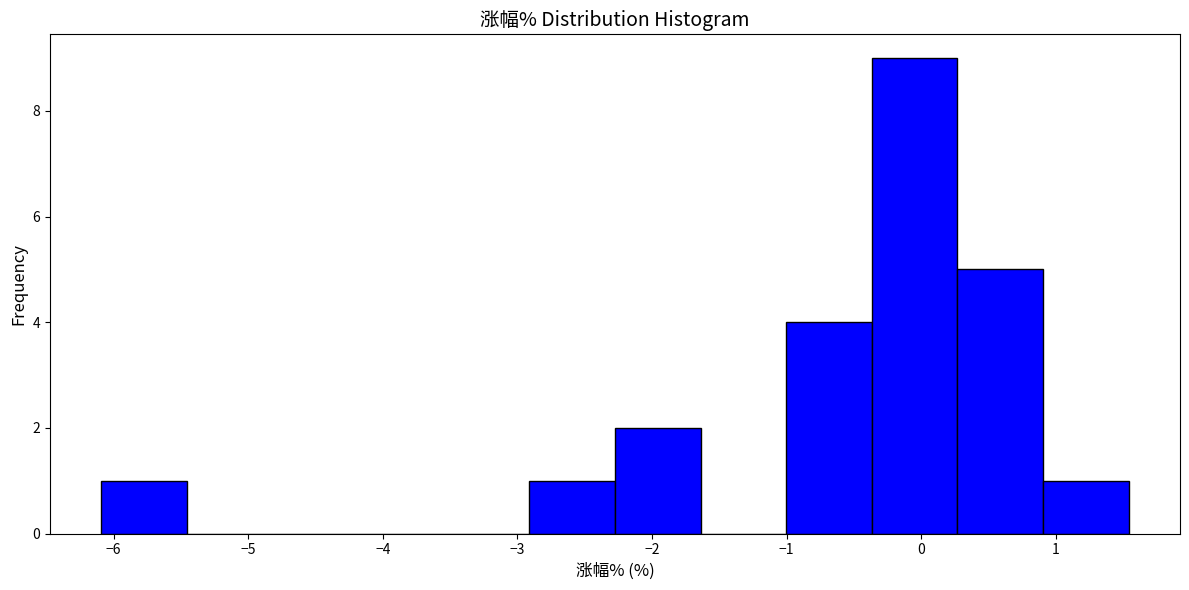

Reading left to right, list every bar in this chart as the range it spans on the x-axis followed by its height. Neither the bar edges nor the heights are printed on the chart, so give them approximately, as read against the axes.

-6.1 to -5.5: 1
-5.5 to -4.8: 0
-4.8 to -4.2: 0
-4.2 to -3.5: 0
-3.5 to -2.9: 0
-2.9 to -2.3: 1
-2.3 to -1.6: 2
-1.6 to -1.0: 0
-1.0 to -0.4: 4
-0.4 to 0.3: 9
0.3 to 0.9: 5
0.9 to 1.5: 1